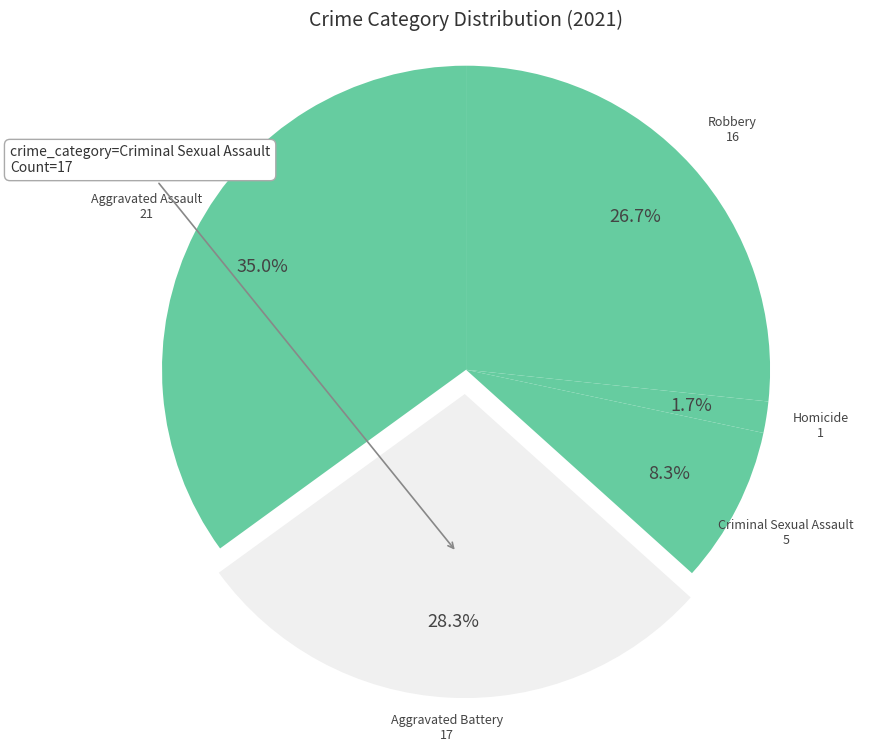

Rank the categories by value from highest to lowest.

Aggravated Assault, Aggravated Battery, Robbery, Criminal Sexual Assault, Homicide